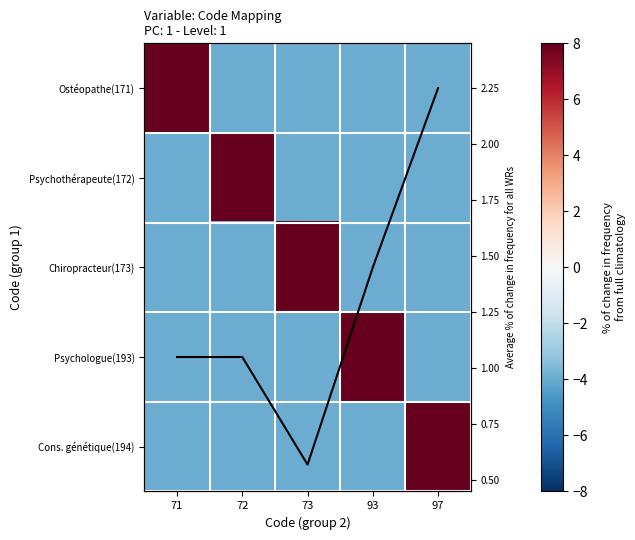

True or false: Chiropracteur(173) has a value of 8 at 73.

True